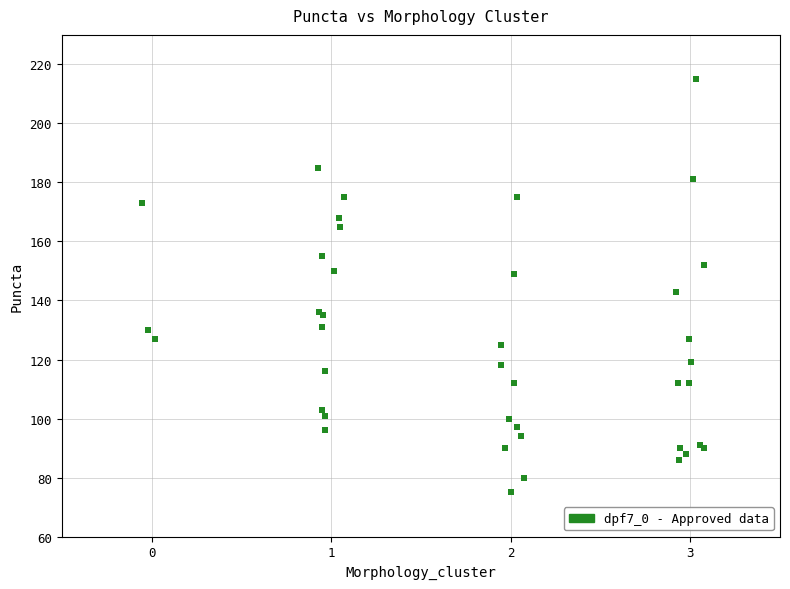

What Y value in the scatter plot is closest to 145?

143